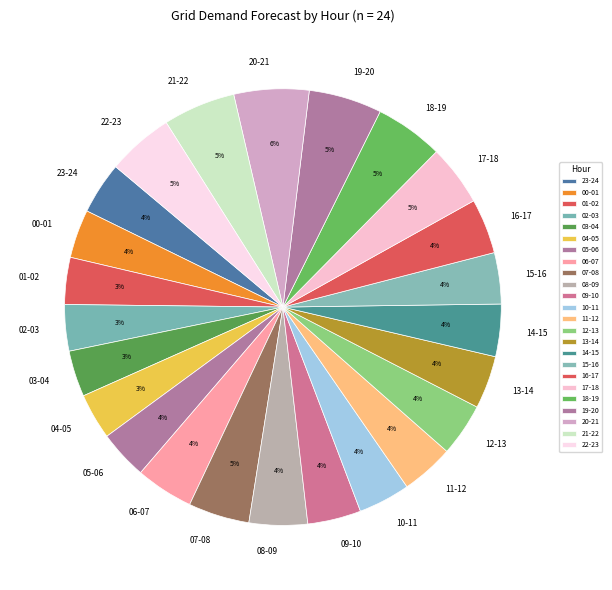

To the nearest percent, what percentage of the pie is 05-06?

4%